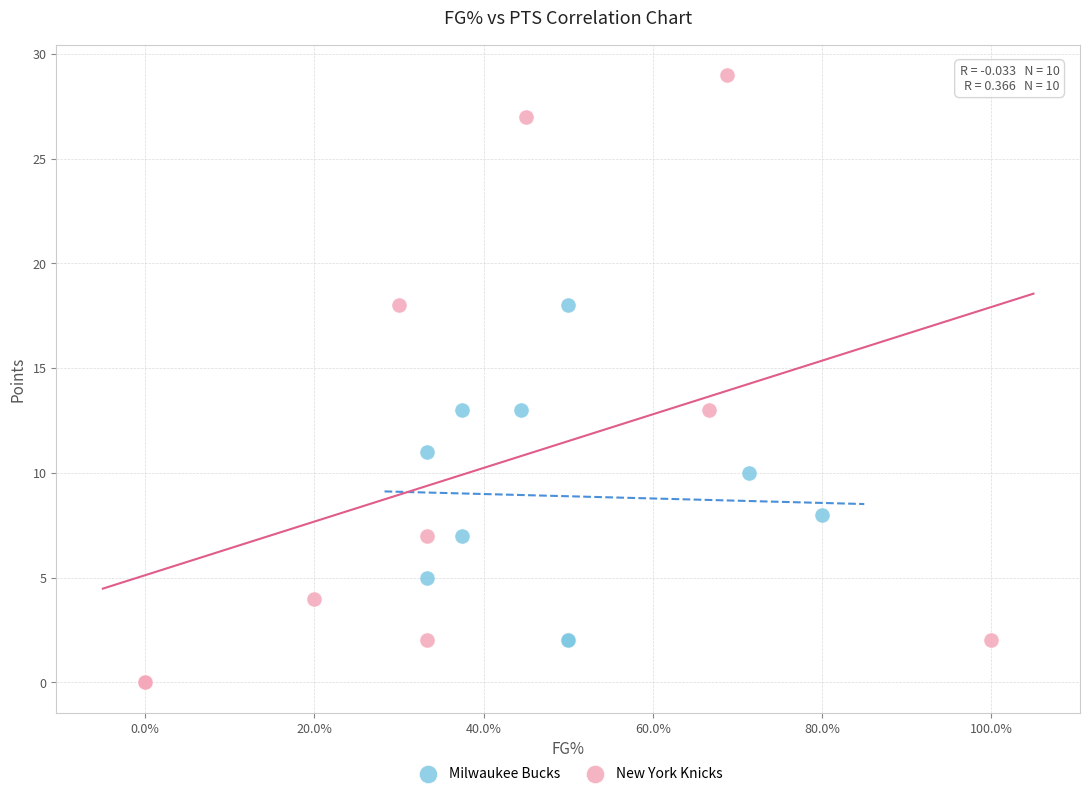

Which series contains the highest Y value?

New York Knicks